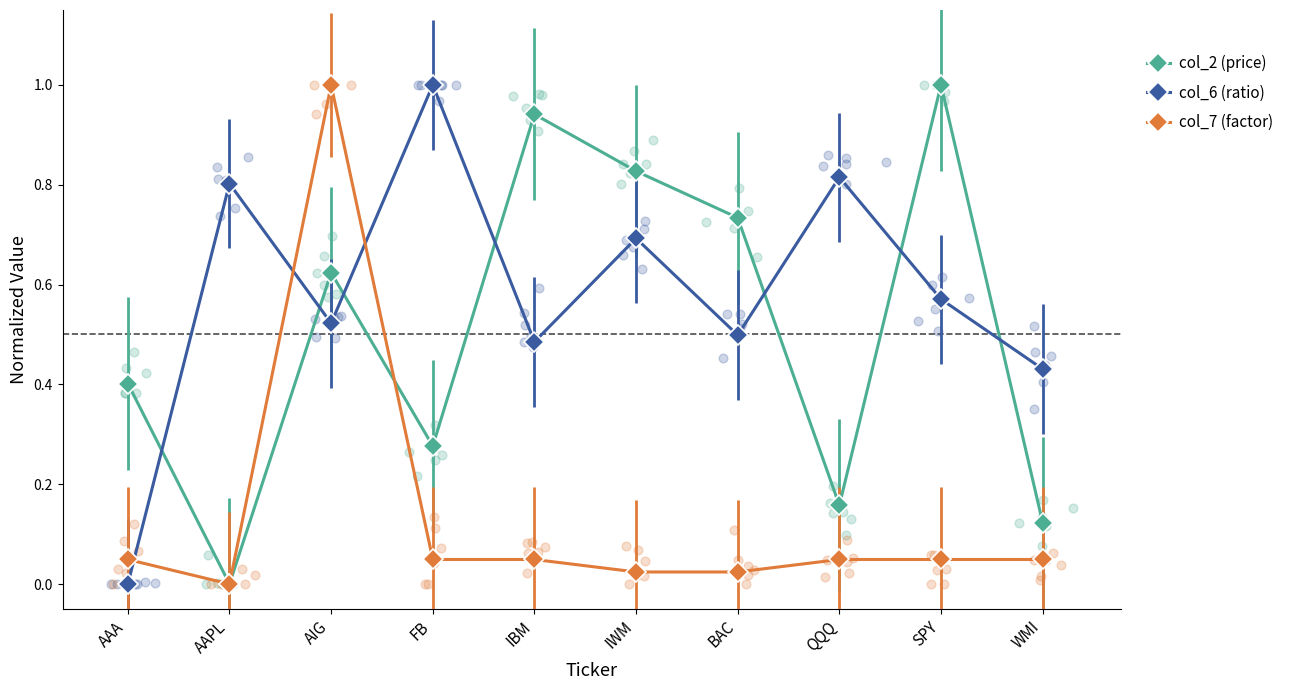

Which series has the largest Y range (max minus min)?

col_2 (price)